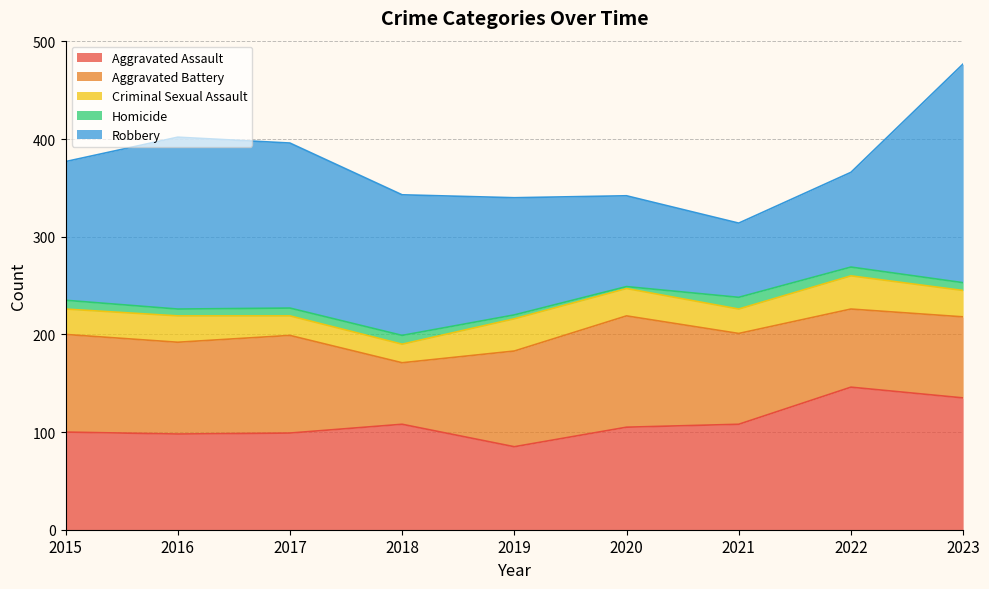

Between 2021 and 2023, which series saw the biggest shift?

Robbery